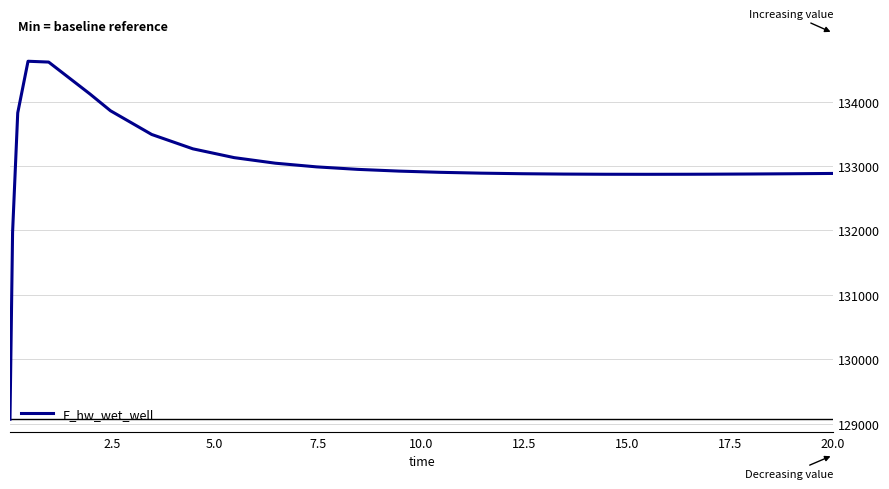

What is the difference between the maximum and minimum values?

5557.5